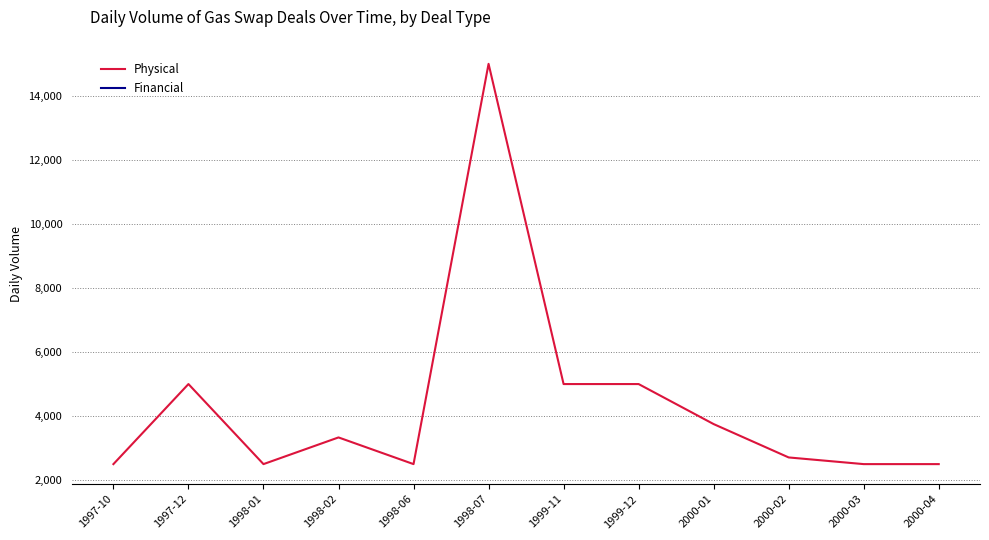

Which series has the widest spread of values?

Physical